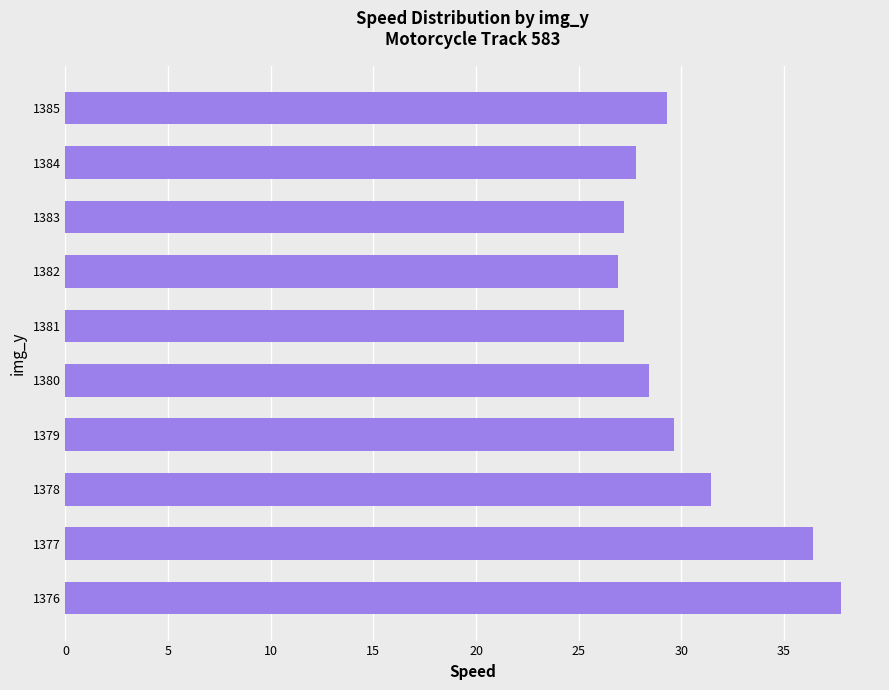

At which label is the value closest to 32?

1378